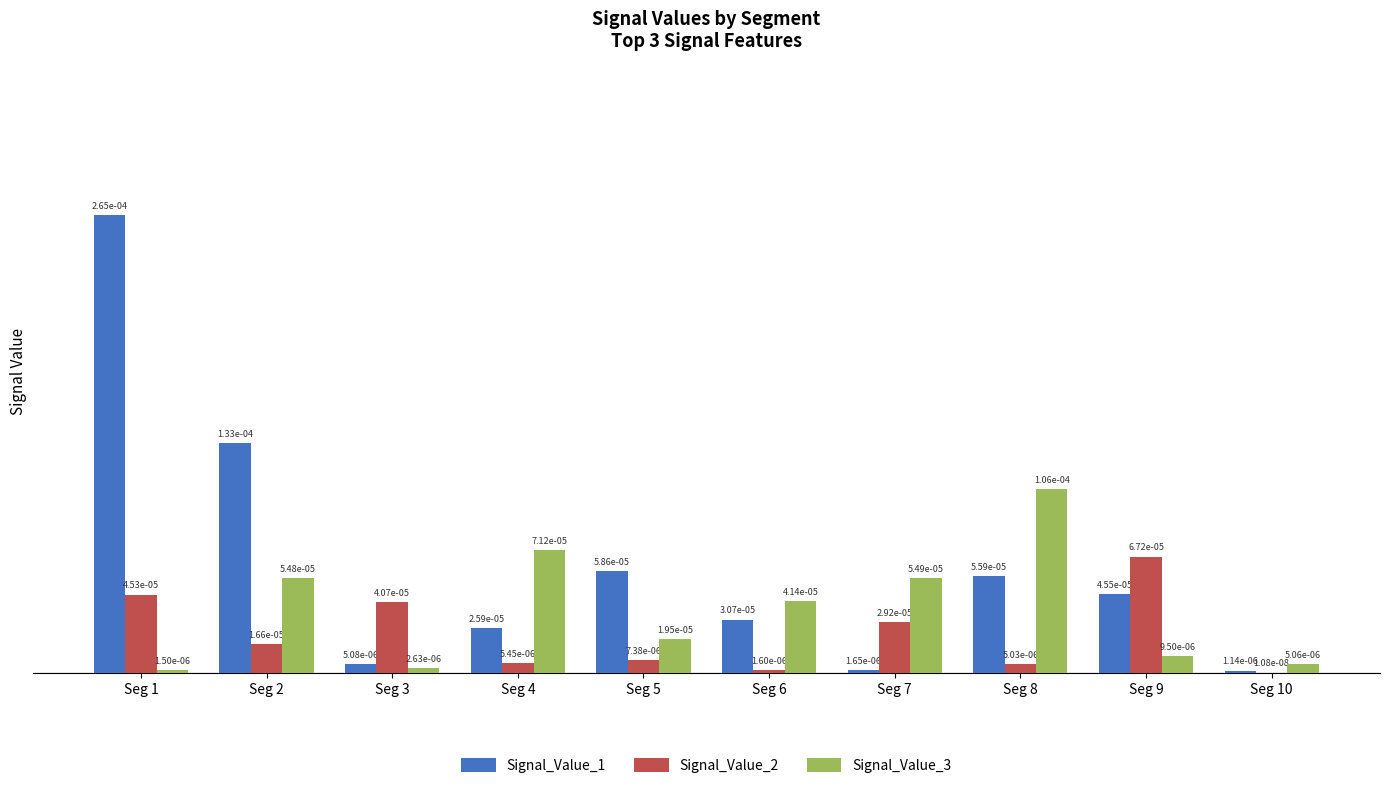

How many categories are shown in the chart?

10